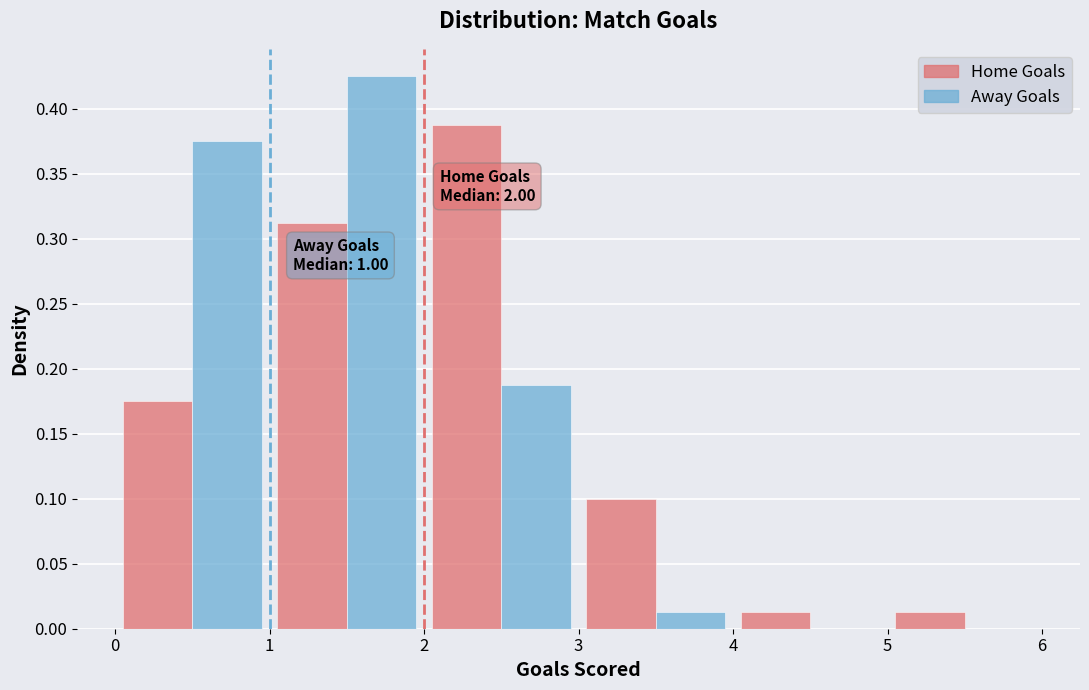

In the Home Goals series, which range on the x-axis has the tallest bar?

2 to 3